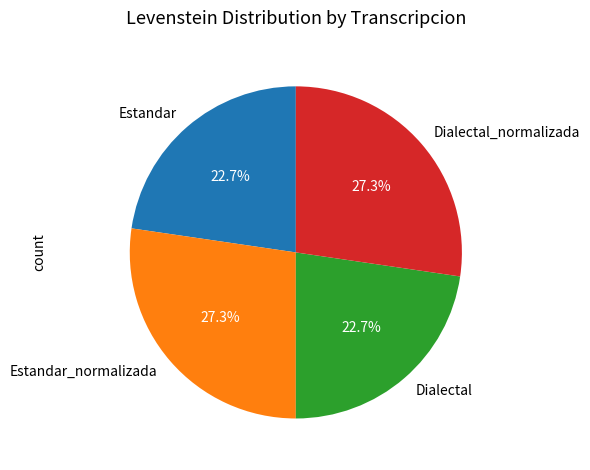

To the nearest percent, what portion does Estandar_normalizada represent?

27%